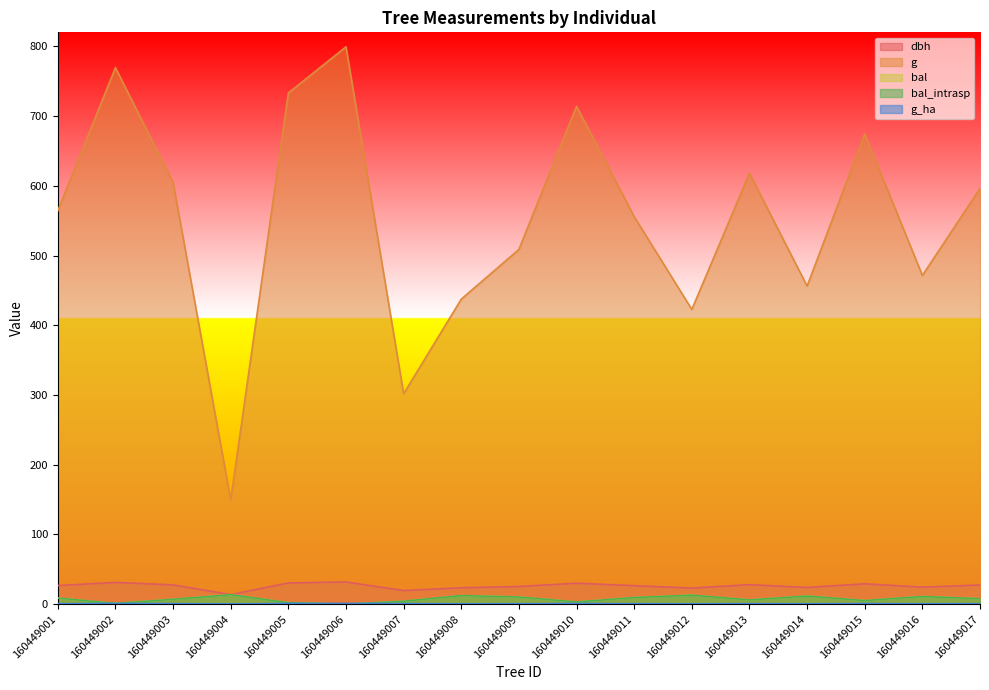

Which category has the lowest value in the g series?

160449004